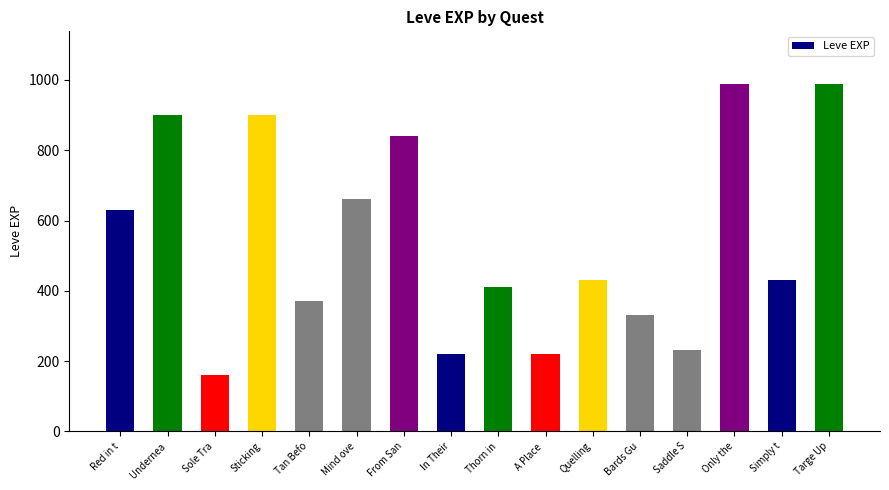

What is the value of the 3rd bar from the left?

160